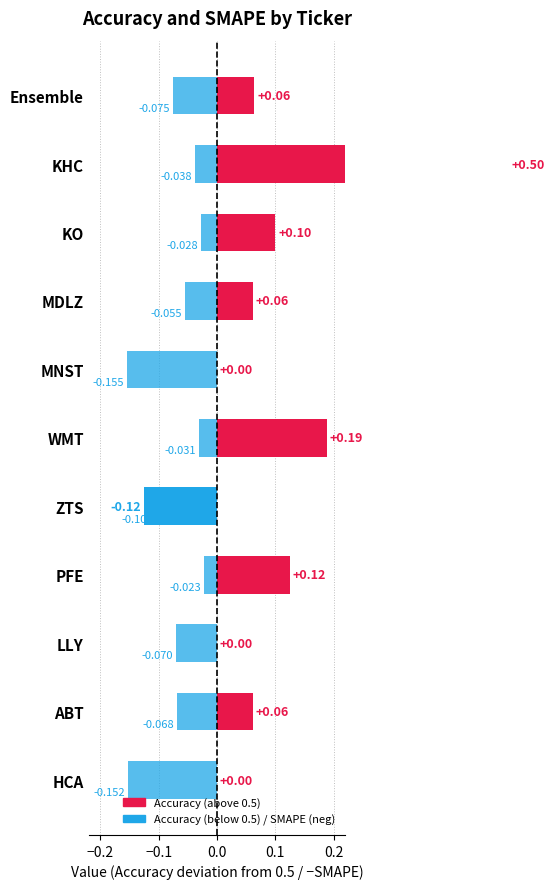

Where is Accuracy nearest to the value 0?

ZTS